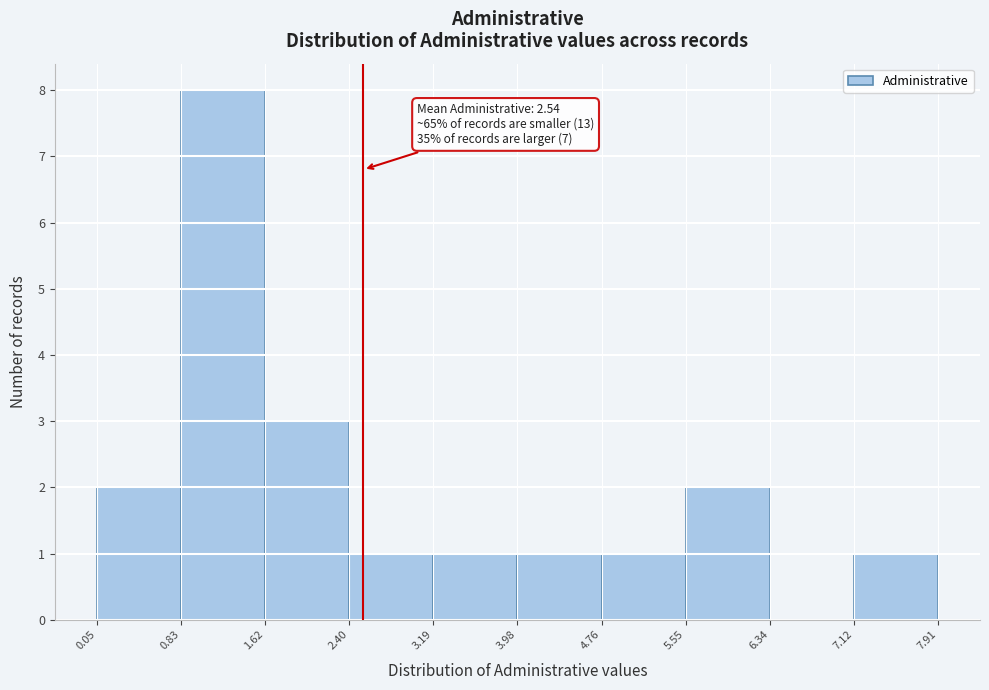

Over which range of the x-axis is the bar tallest?

0.83 to 1.62